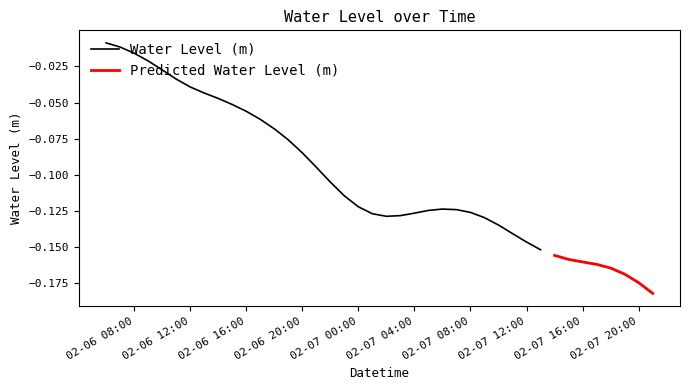

At which category does the chart reach its peak across all series?

2024-02-06 06:00:00